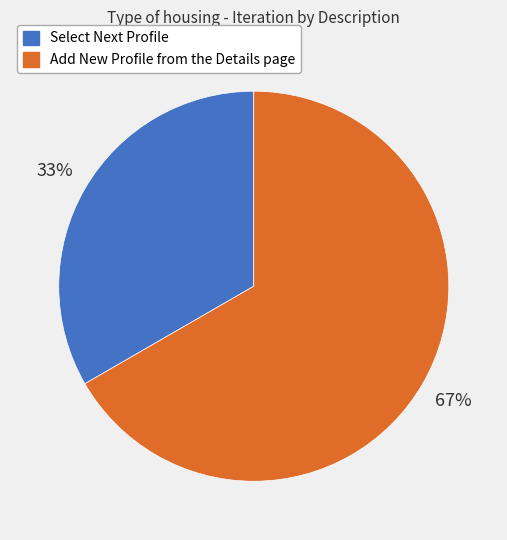

Is it true that Add New Profile from the Details page is 72% of the pie?

False